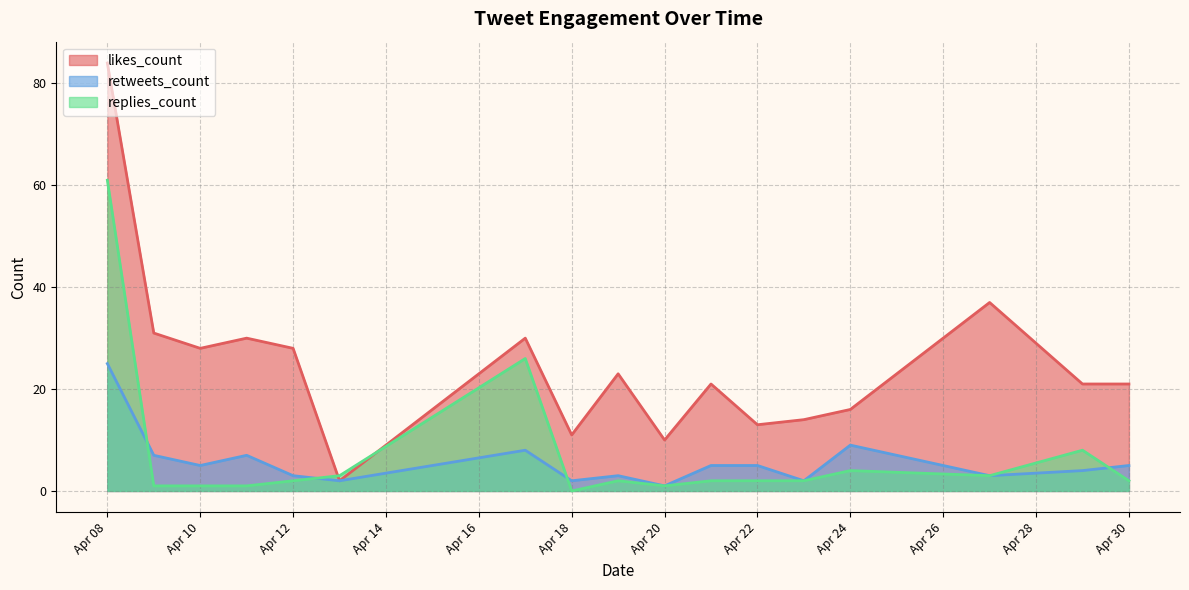

How many lines are shown in the chart?

3